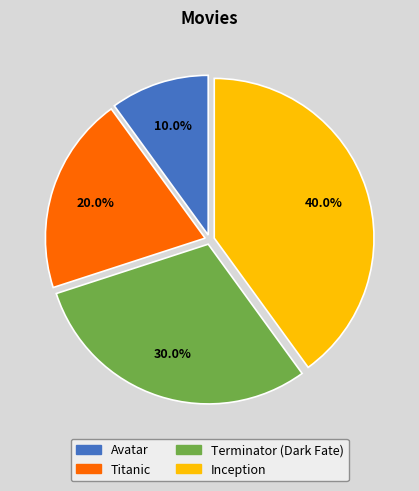

What is the total percentage of Avatar and Inception?

50.0%